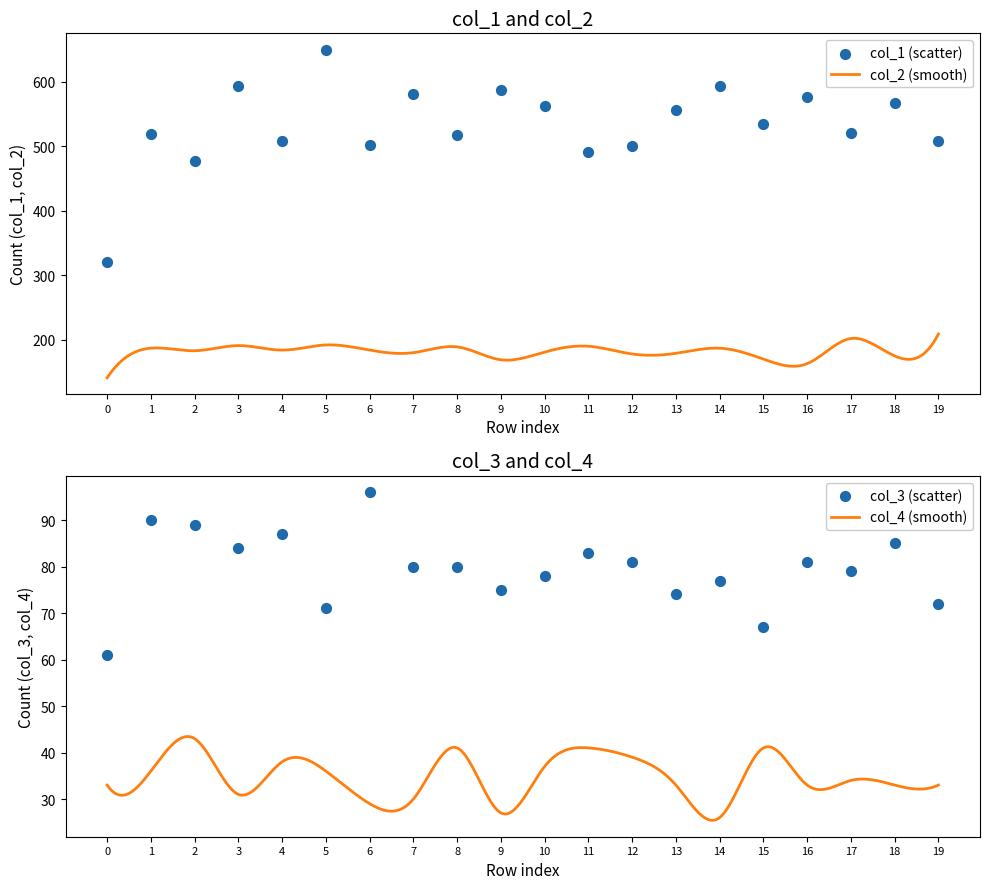

At how many categories does at least one series exceed 511?

13